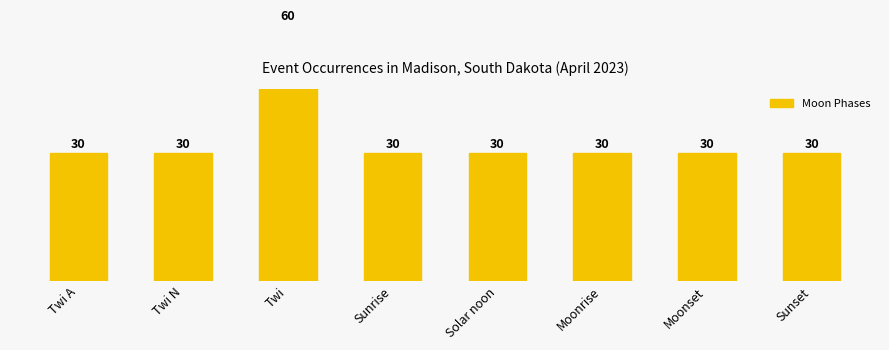

Does the chart contain any negative values?

No